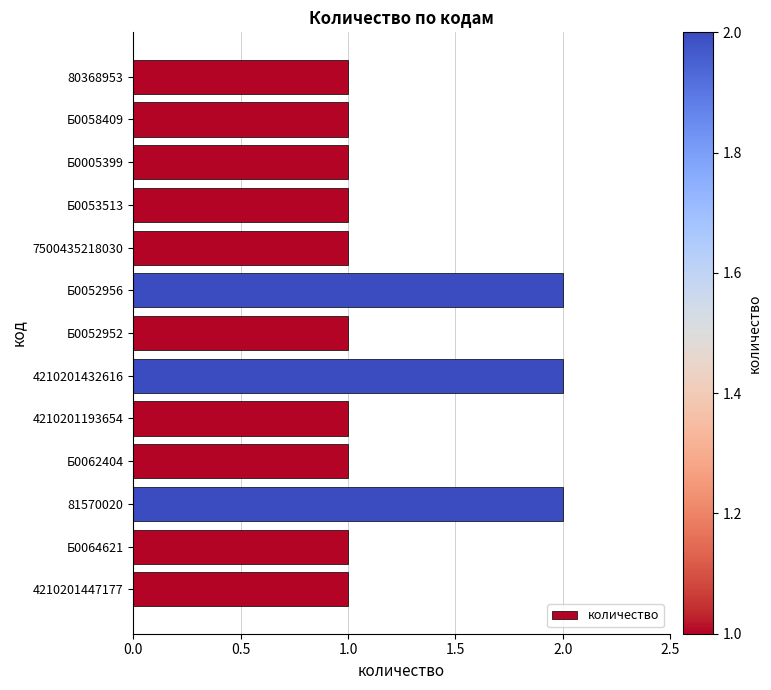

Does the chart contain any negative values?

No